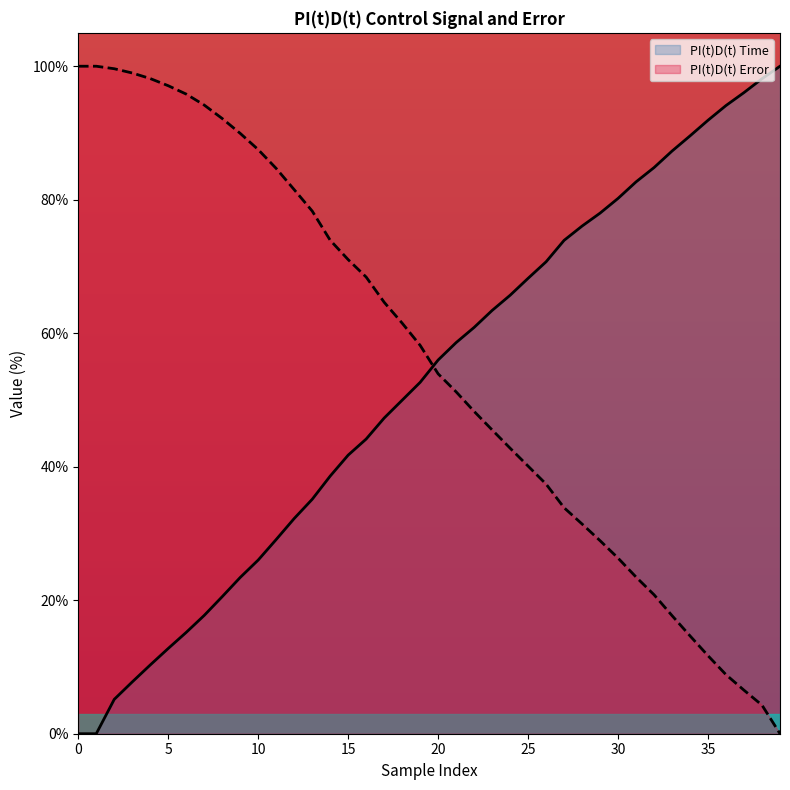

The value of PI(t)D(t) Time at 38 is 65.0. True or false?

False